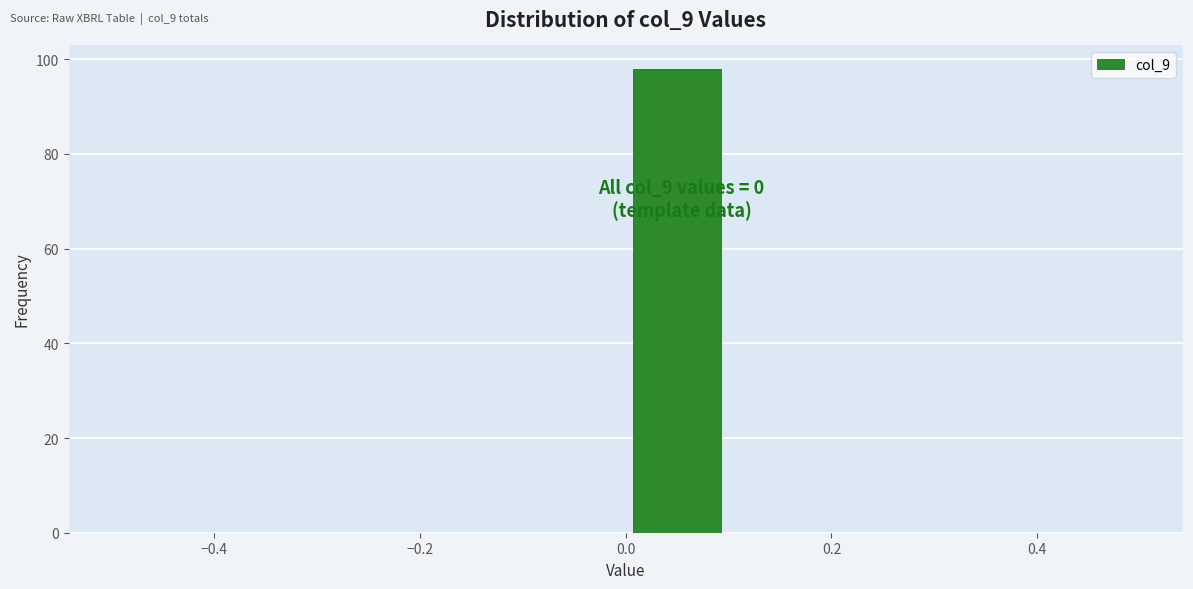

Over which range of the x-axis is the bar tallest?

0.0 to 0.1